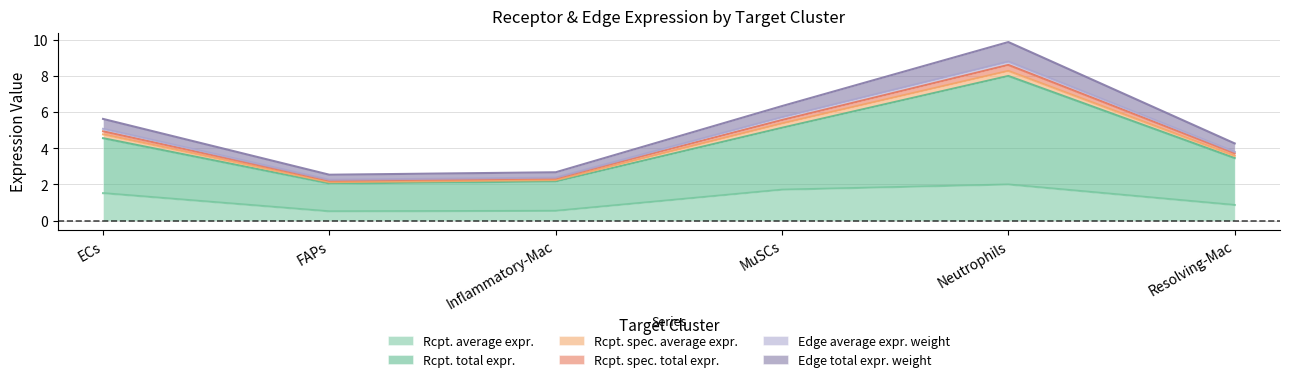

What is the maximum value for Receptor average expression value?

2.0